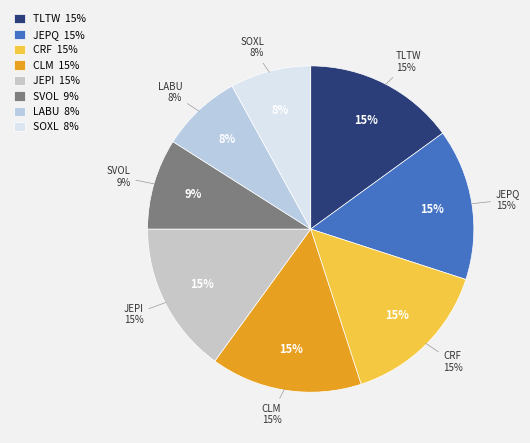

Is there any slice that represents more than half of the pie?

No